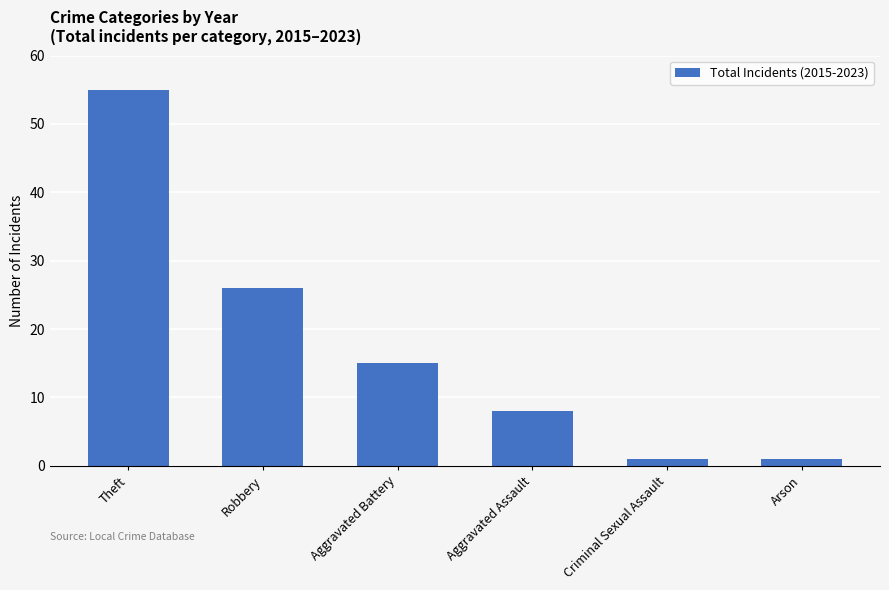

Between Criminal Sexual Assault and Aggravated Battery, which is larger?

Aggravated Battery